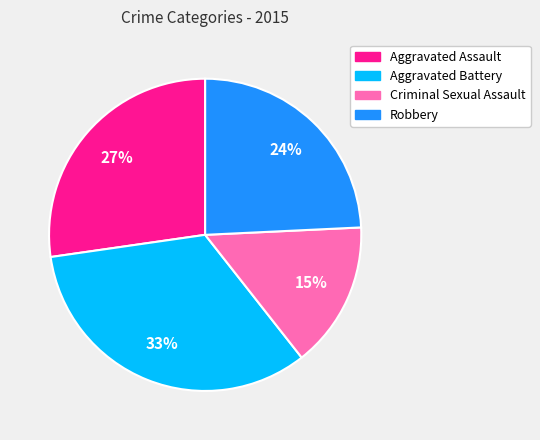

Which category has the biggest portion of the pie?

Aggravated Battery